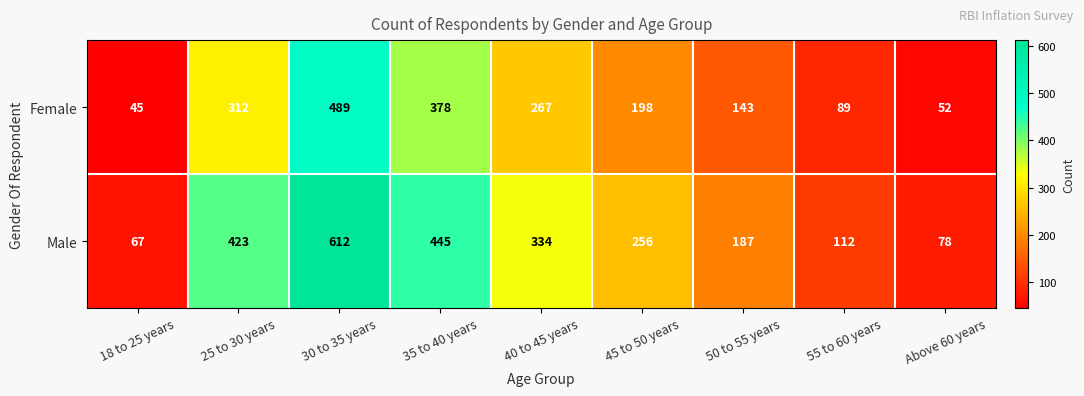

What is the sum of all Female values?

1973